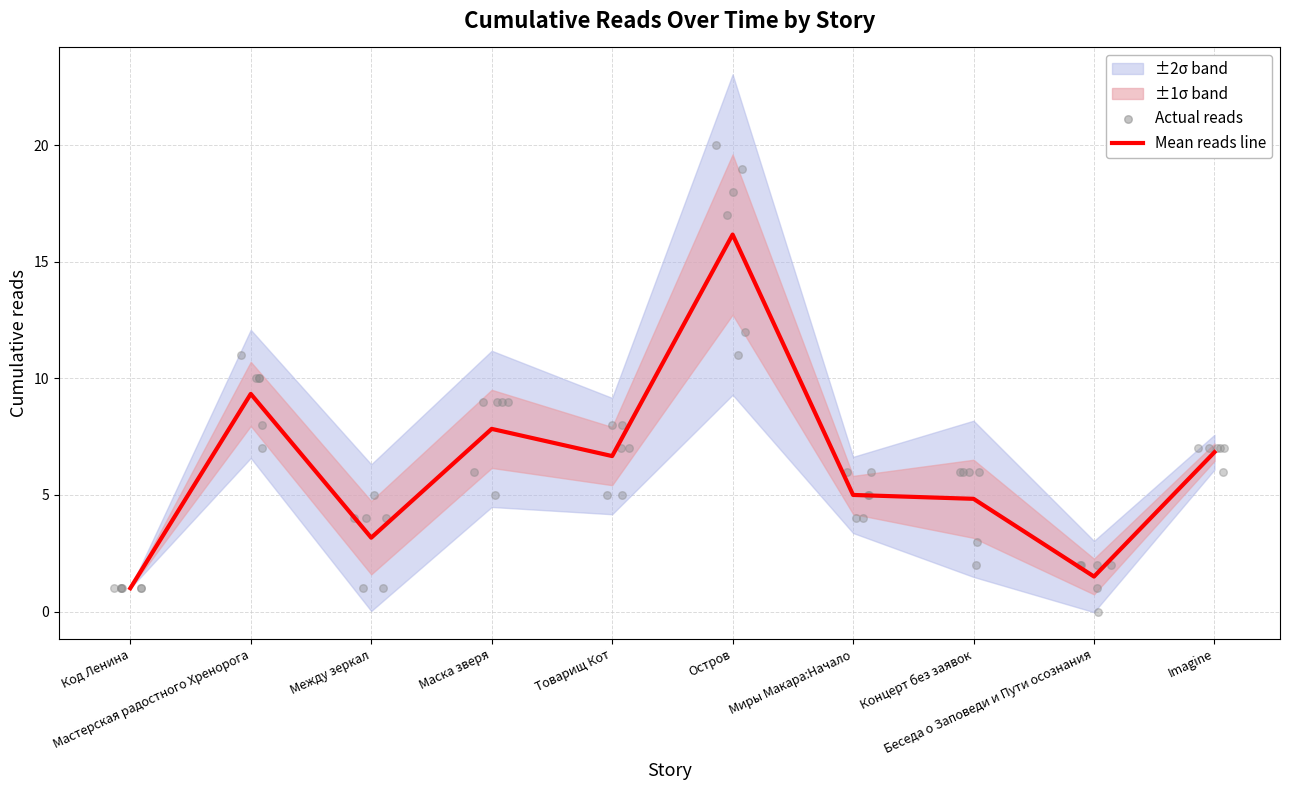

What is the change in value from Товарищ Кот to Концерт без заявок?

-1.8